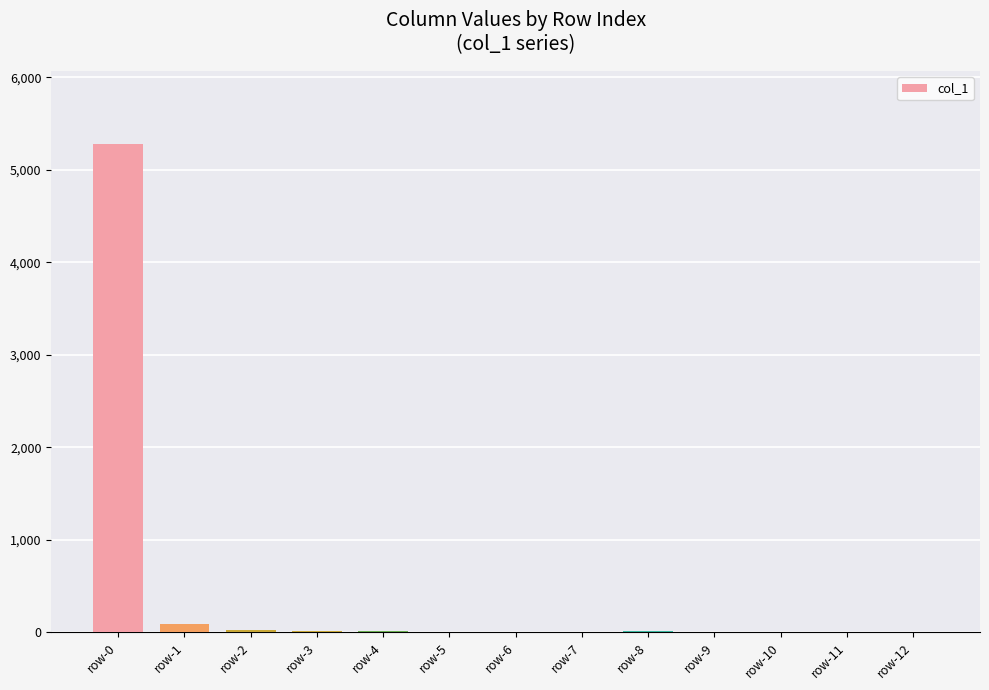

The chart shows a value of 8629 at row-0. True or false?

False